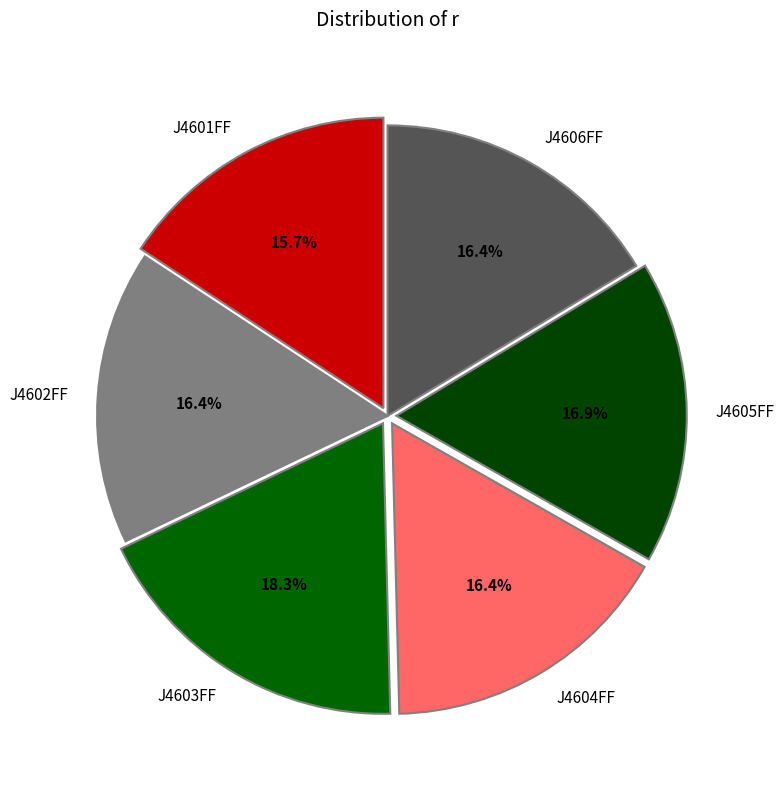

Is there any slice that represents more than half of the pie?

No